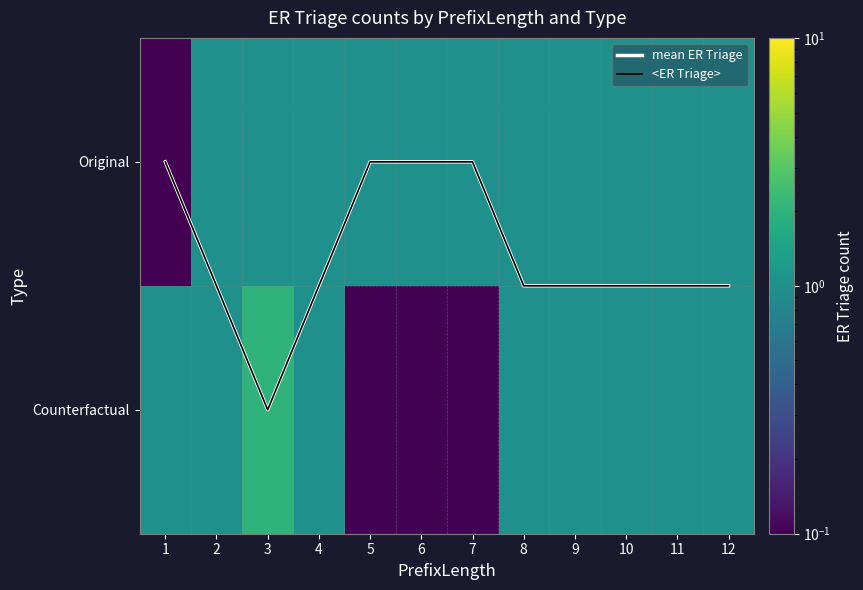

The mean ER Triage series shows 0.8 at 12. True or false?

False